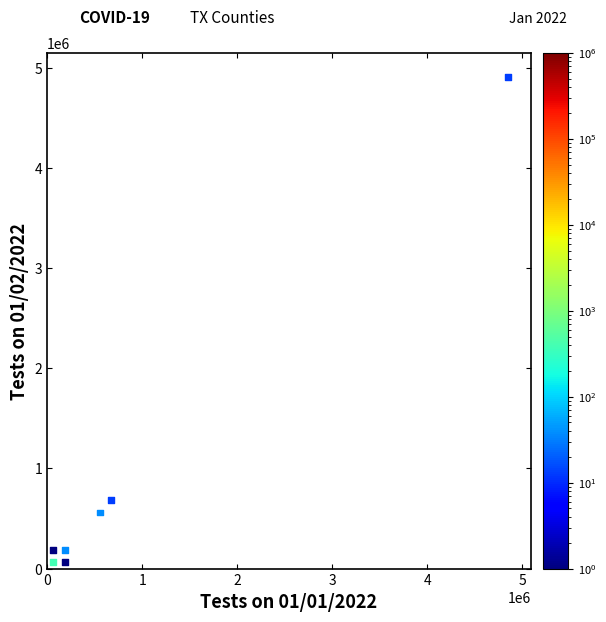

What is the range of X values (max minus min)?

4788205.3